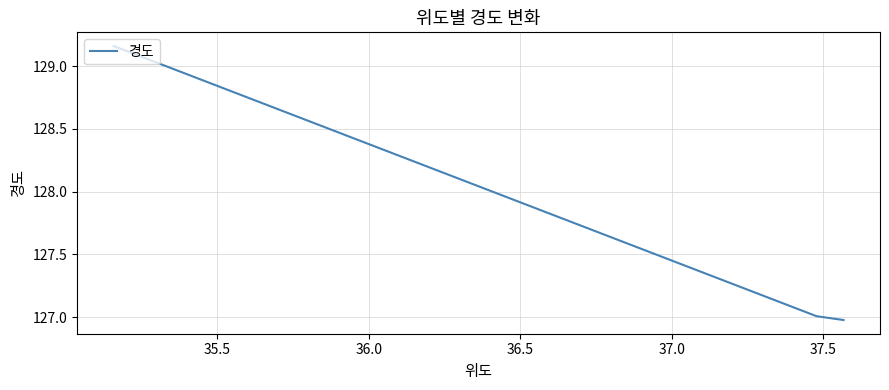

What is the sum of all values?

383.1